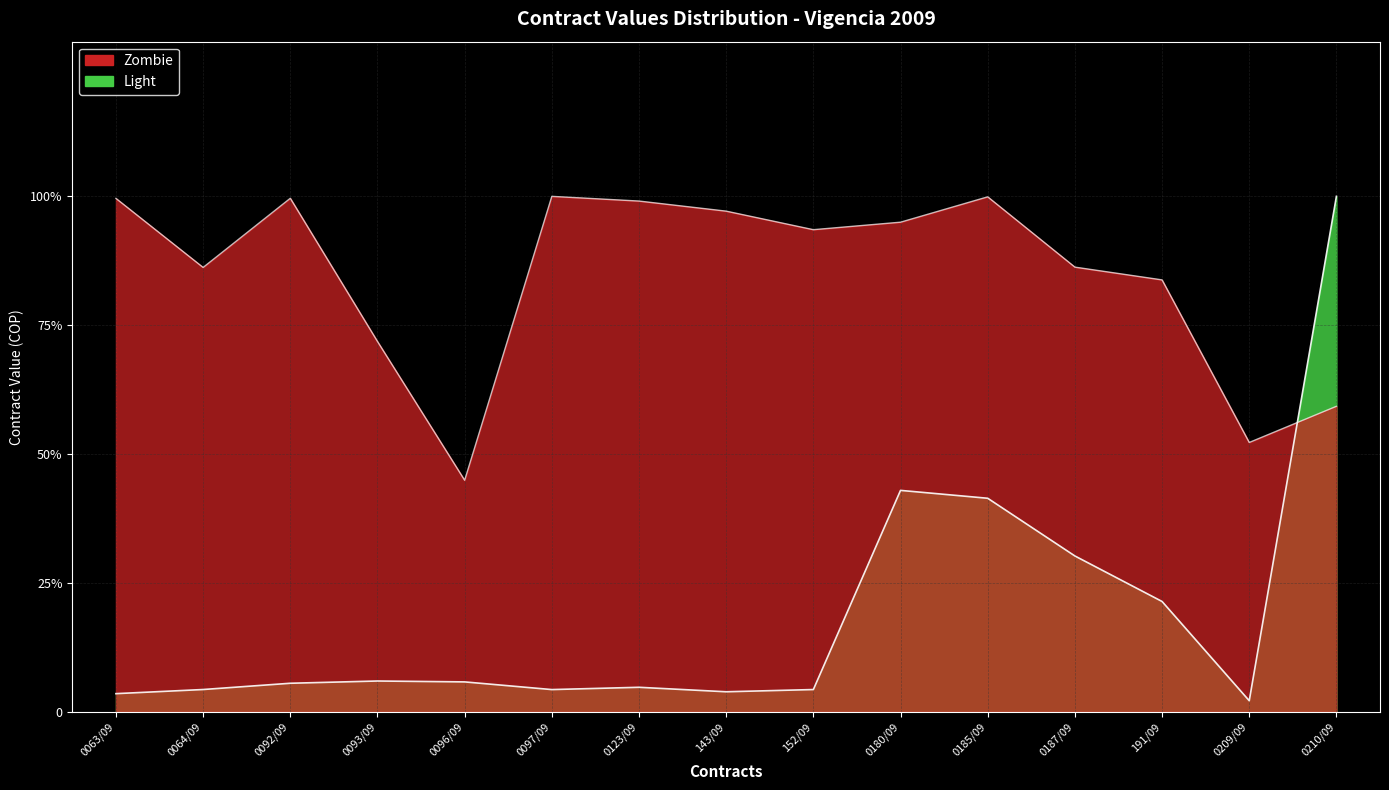

What is the maximum value shown in the chart?

1.0